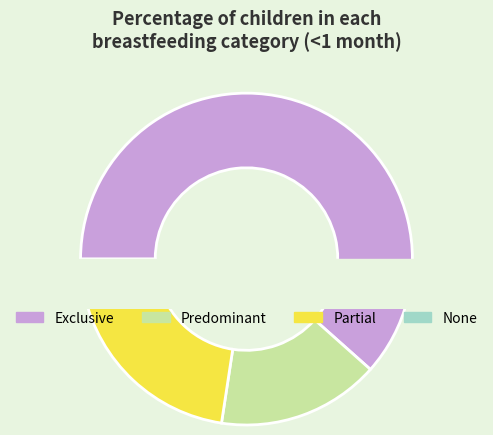

Which slice is the largest?

Exclusive